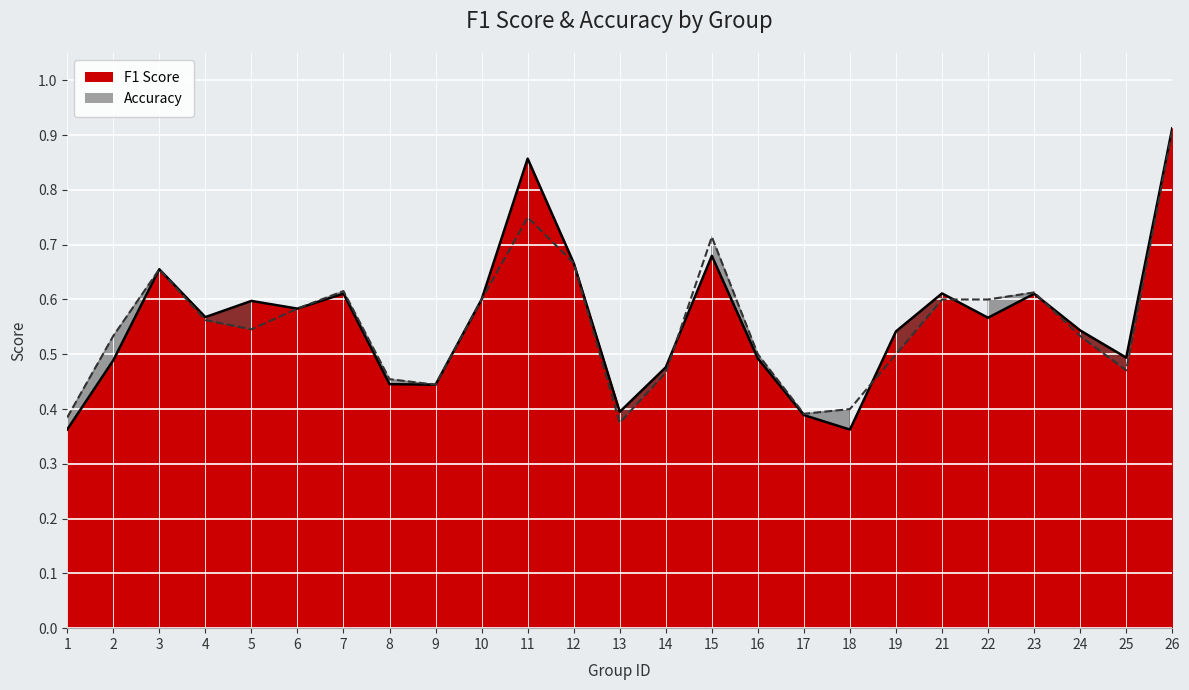

Which series changed the most between 18 and 26?

f1